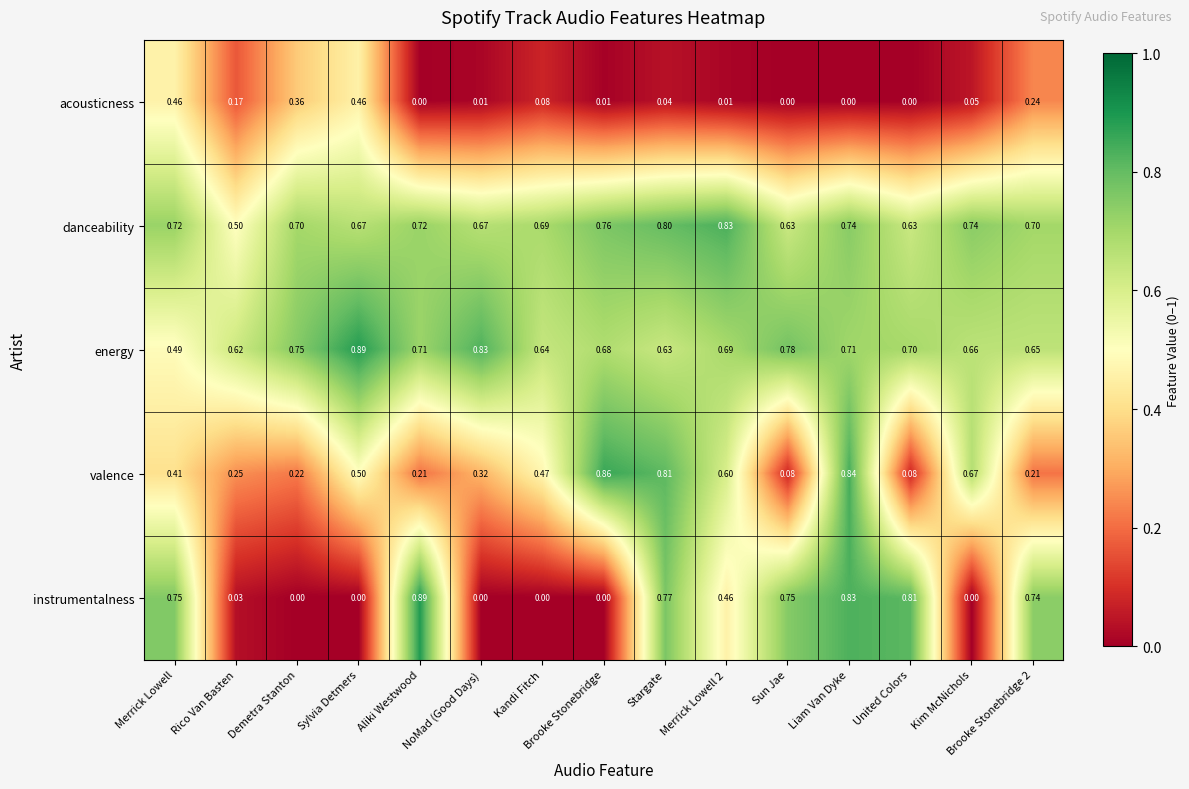

Is the value of instrumentalness at United Colors greater than the value of energy at United Colors?

Yes